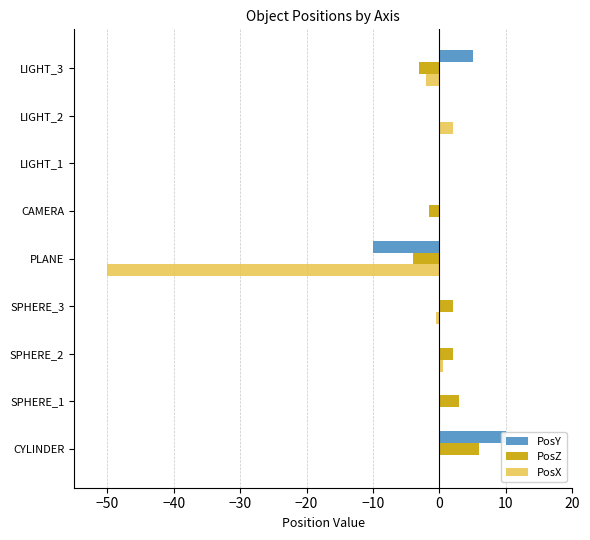

Is the value of PosY at PLANE greater than the value of PosX at PLANE?

Yes